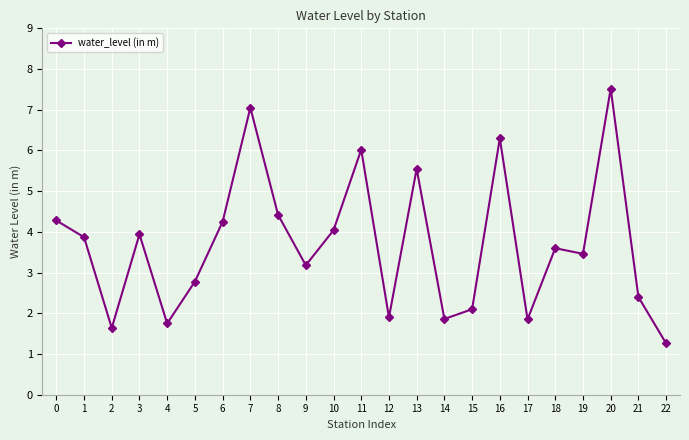

Which category has the lowest value across all series?

22